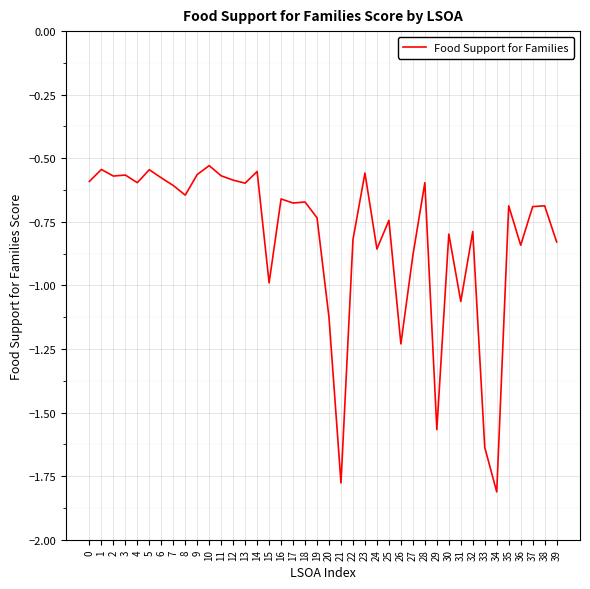

Which has a higher value, 17 or 20?

17